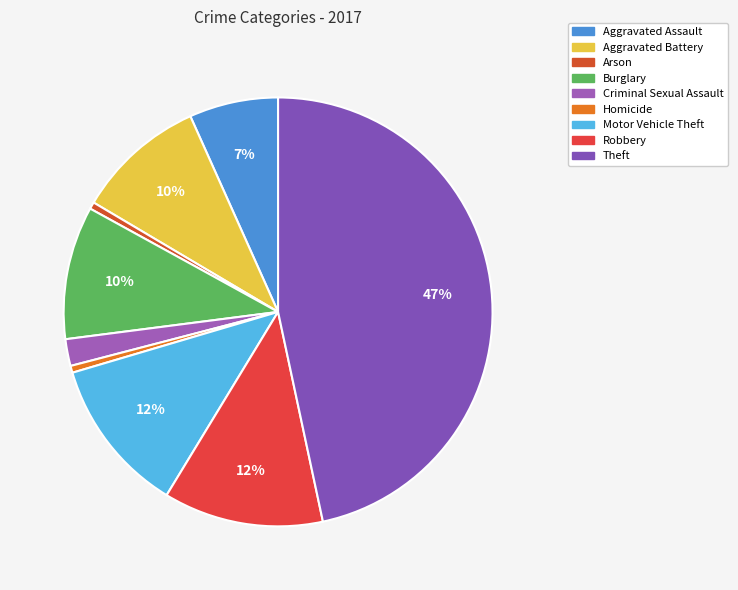

To the nearest percent, what is the average slice percentage?

11%